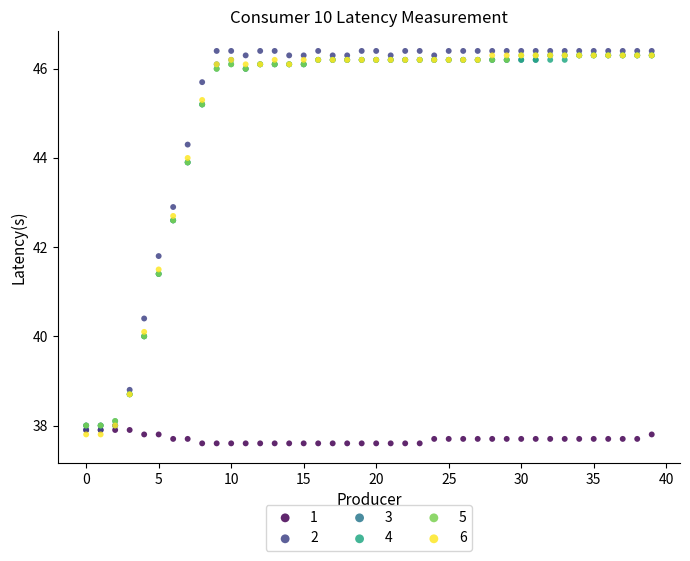

Which series reaches the minimum Y coordinate?

1